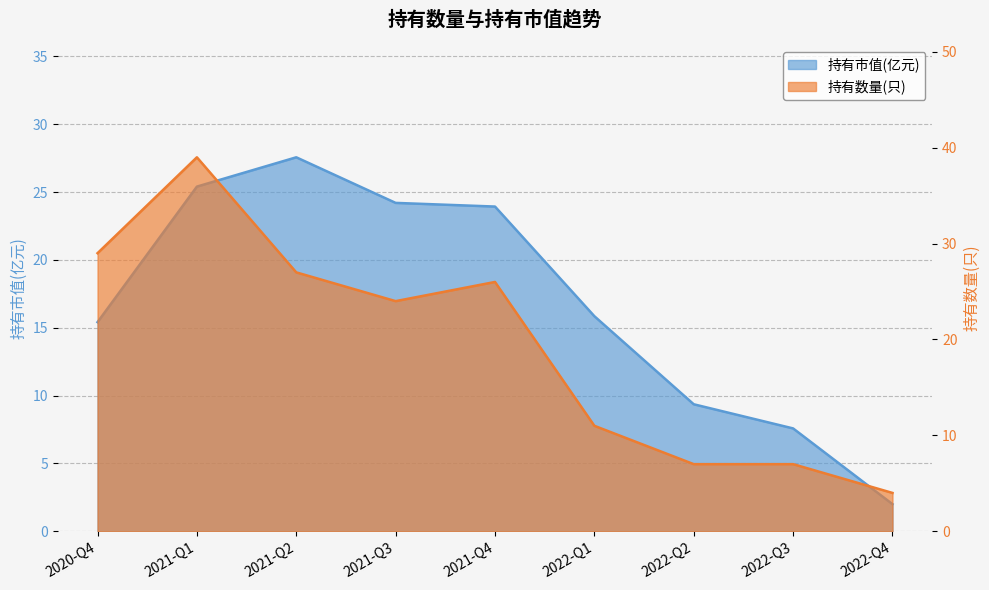

What are all the series names shown in the legend?

持有市值(亿元), 持有数量(只)